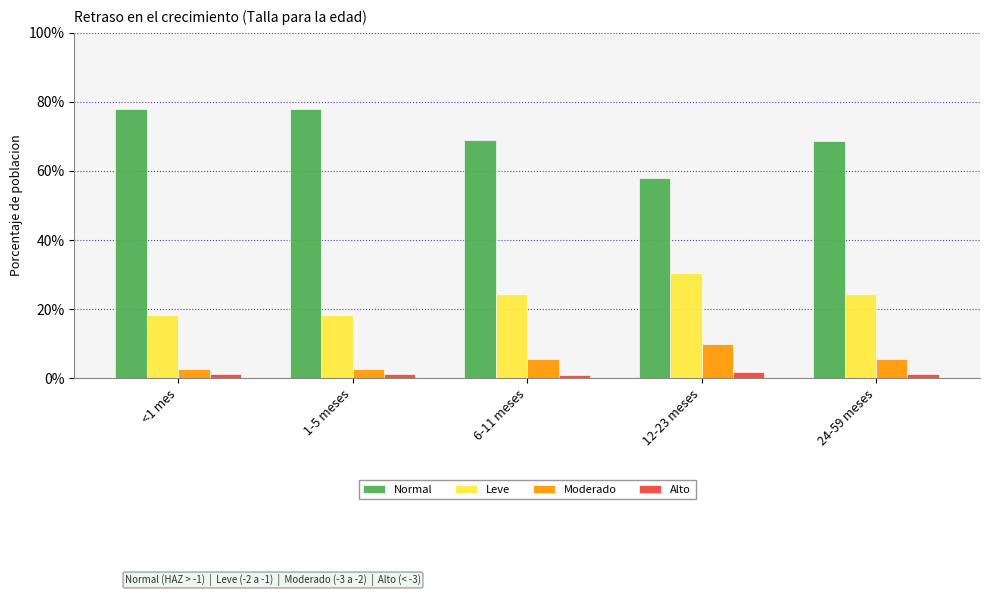

What are all the series names shown in the legend?

Normal, Leve, Moderado, Alto